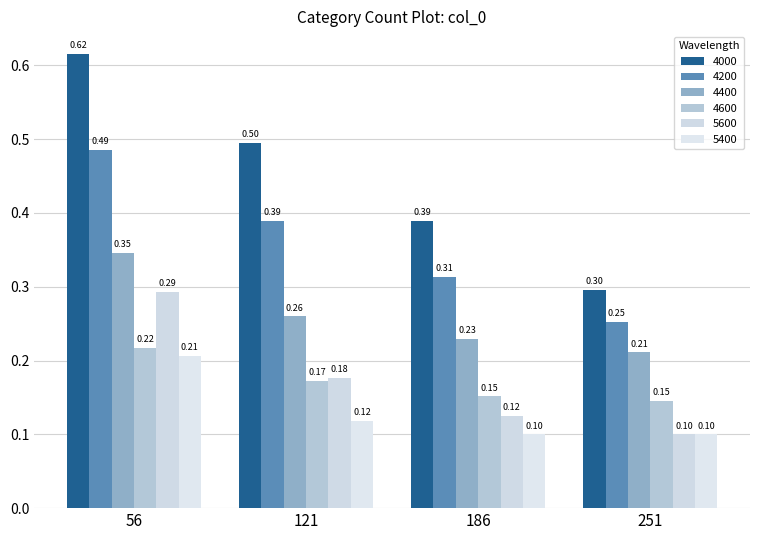

The value of 4200 at 56 is 0.7. True or false?

False